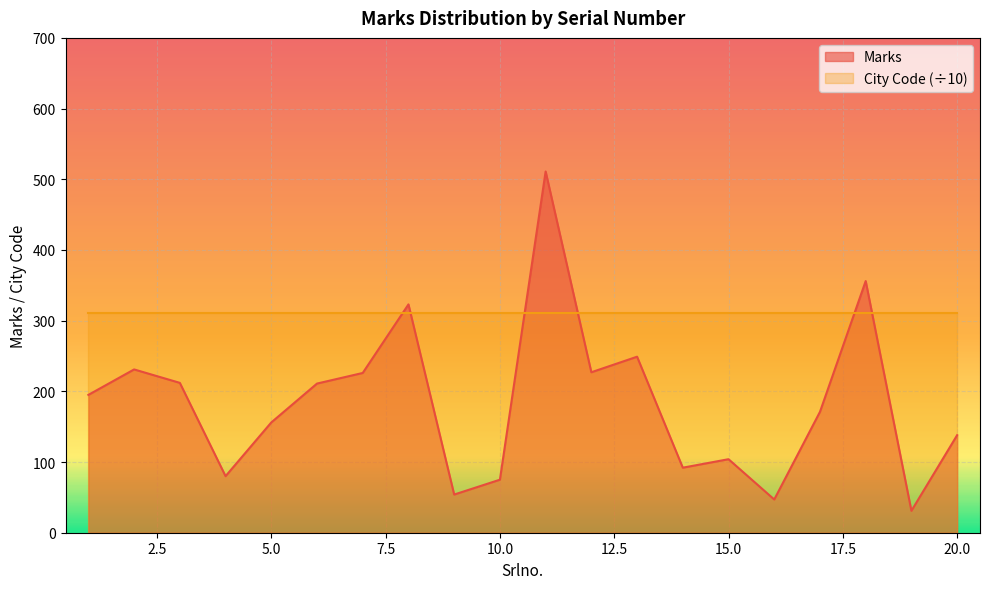

True or false: City Code (÷10) and Marks intersect in this chart.

True